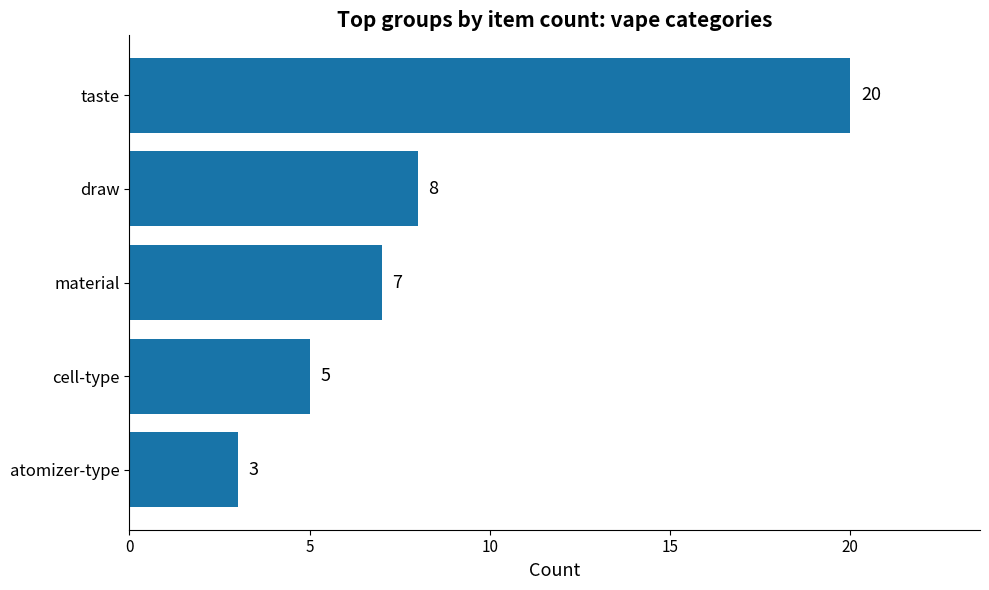

The chart shows a value of 8 at draw. True or false?

True